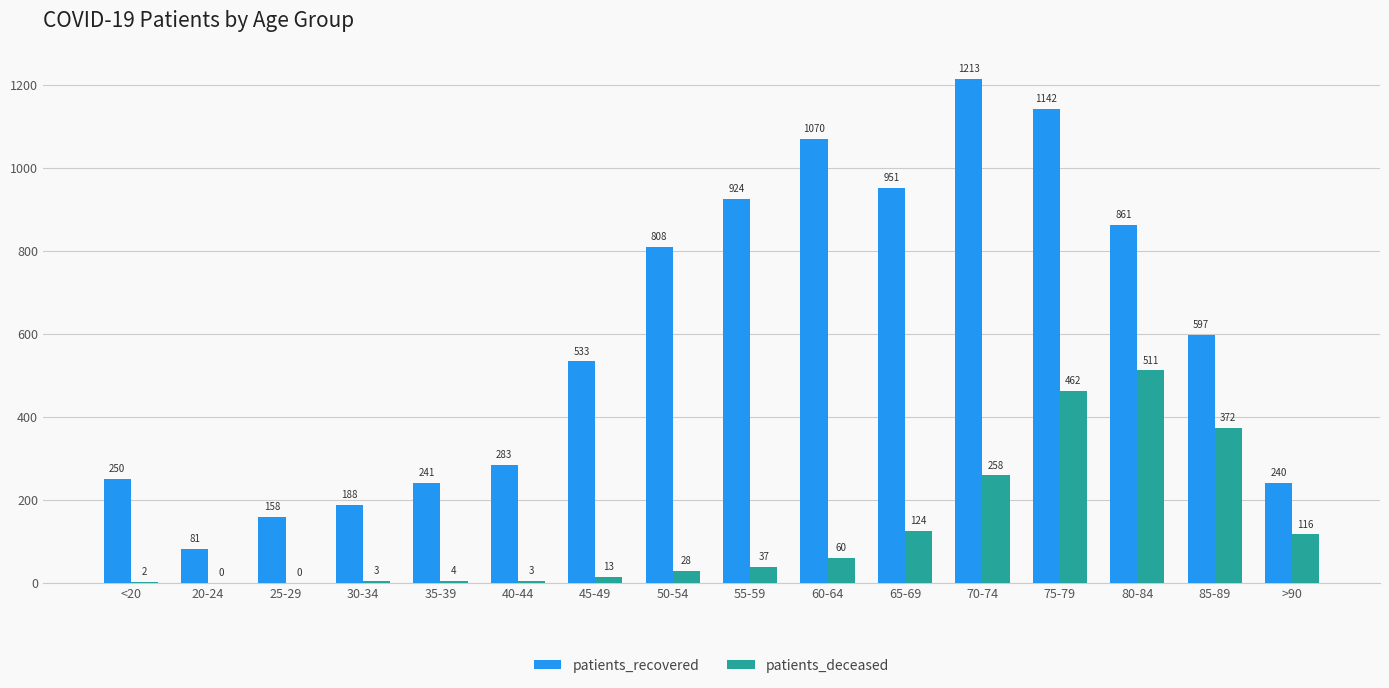

Is it true that patients_recovered equals 240 at >90?

True